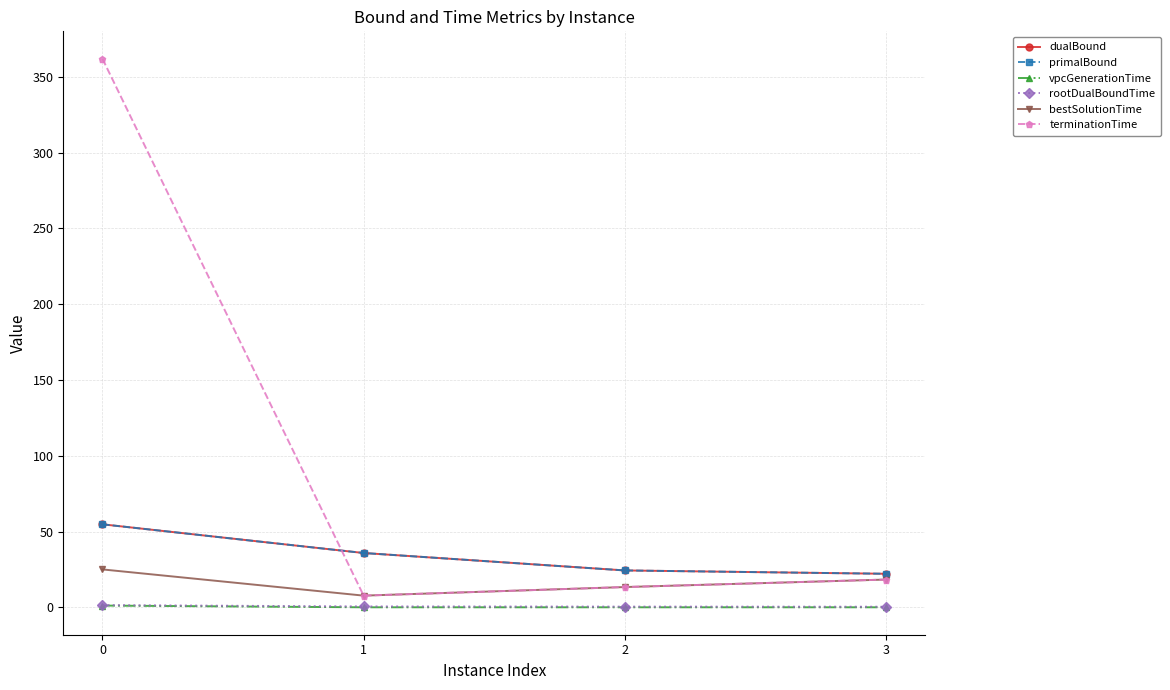

True or false: primalBound and rootDualBoundTime intersect in this chart.

False